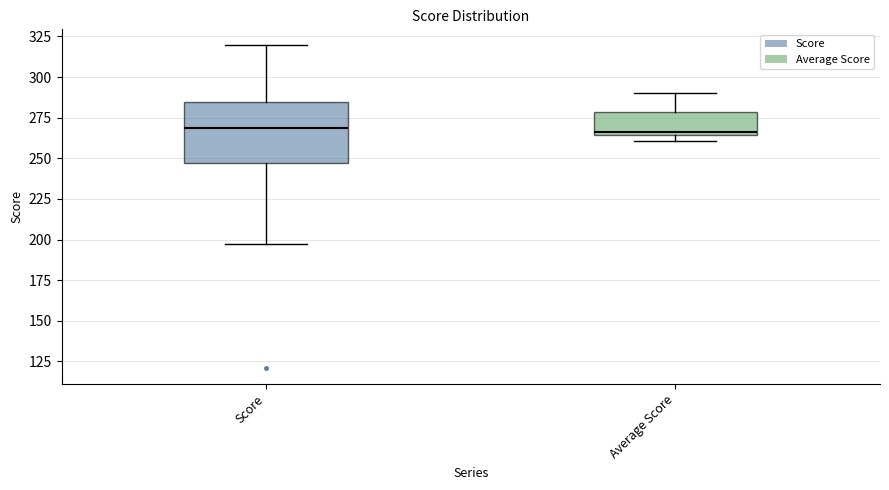

Where is the upper edge of the box for Score on the y-axis? The values are not printed on the chart, so give them approximately, as read against the axis.

285